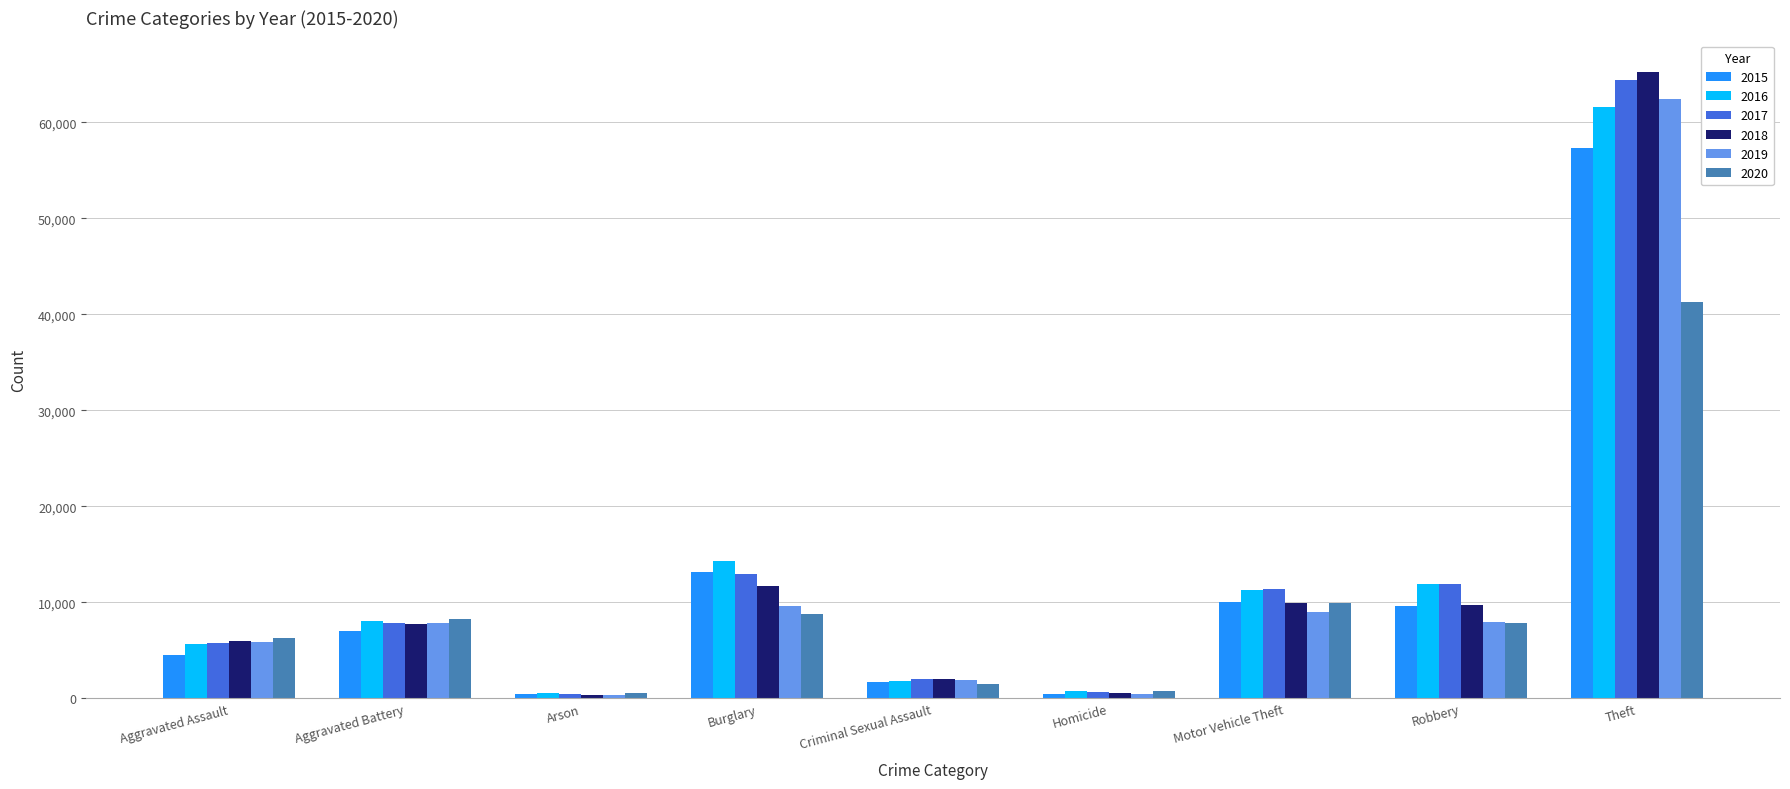

Which label corresponds to the largest value in the chart?

Theft